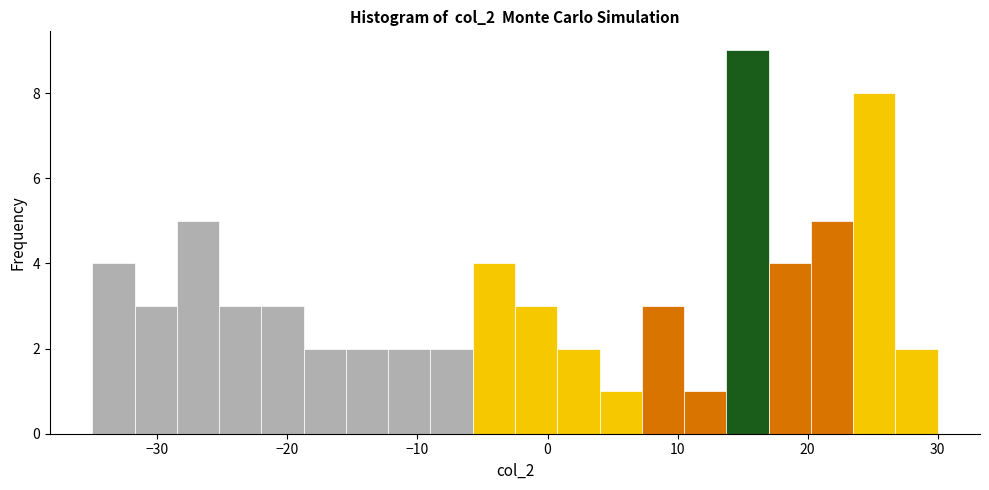

Around what value on the x-axis is the tallest bar? Give the approximate position of its centre, as read against the axis.

15